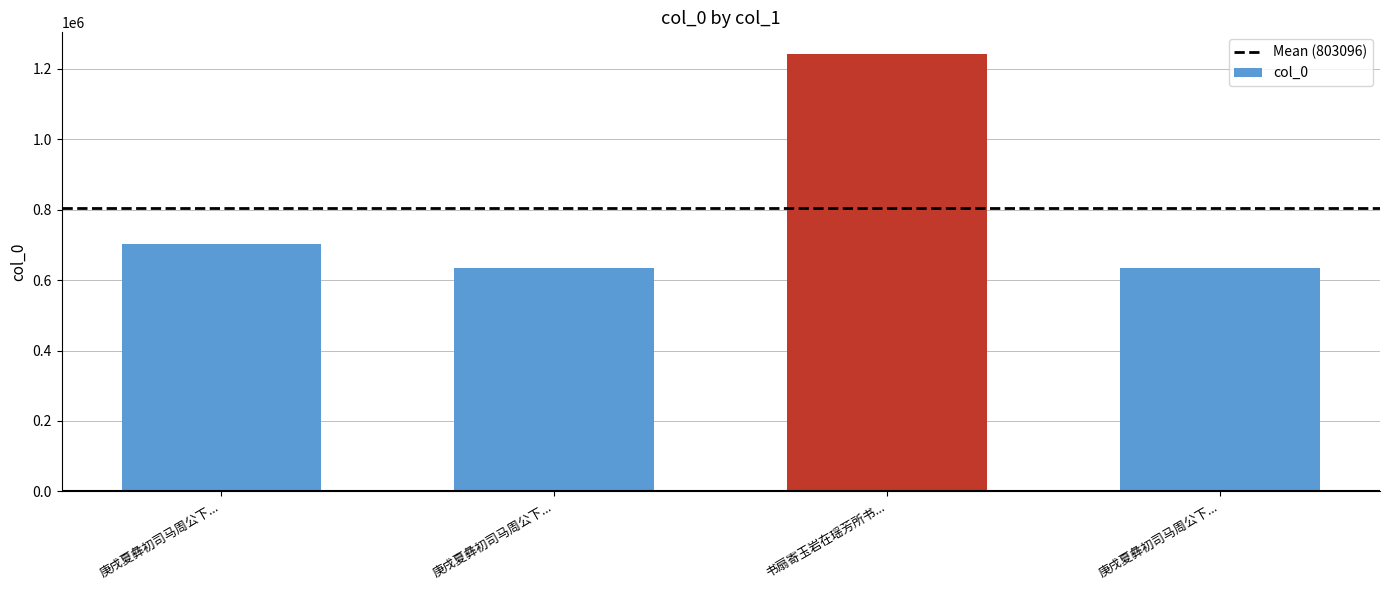

How many categories are shown in the chart?

4